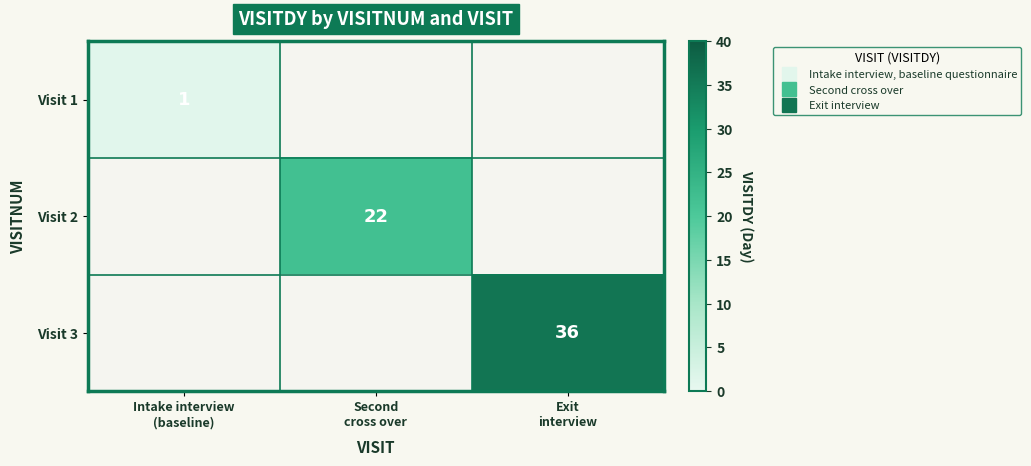

How many positive values does the Visit 3 series have?

1